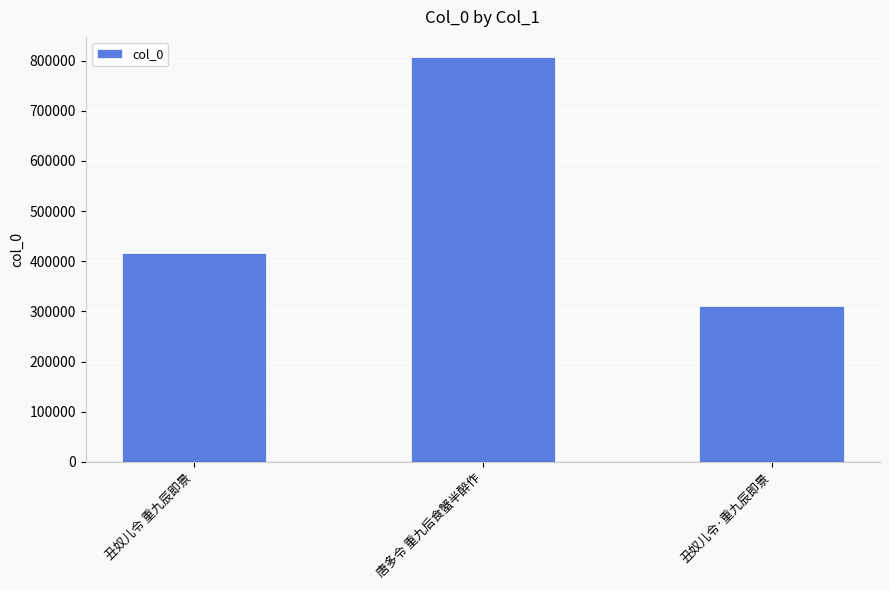

What is the difference between the values at 丑奴儿令·重九辰即景 and 丑奴儿令 重九辰即景?

104791